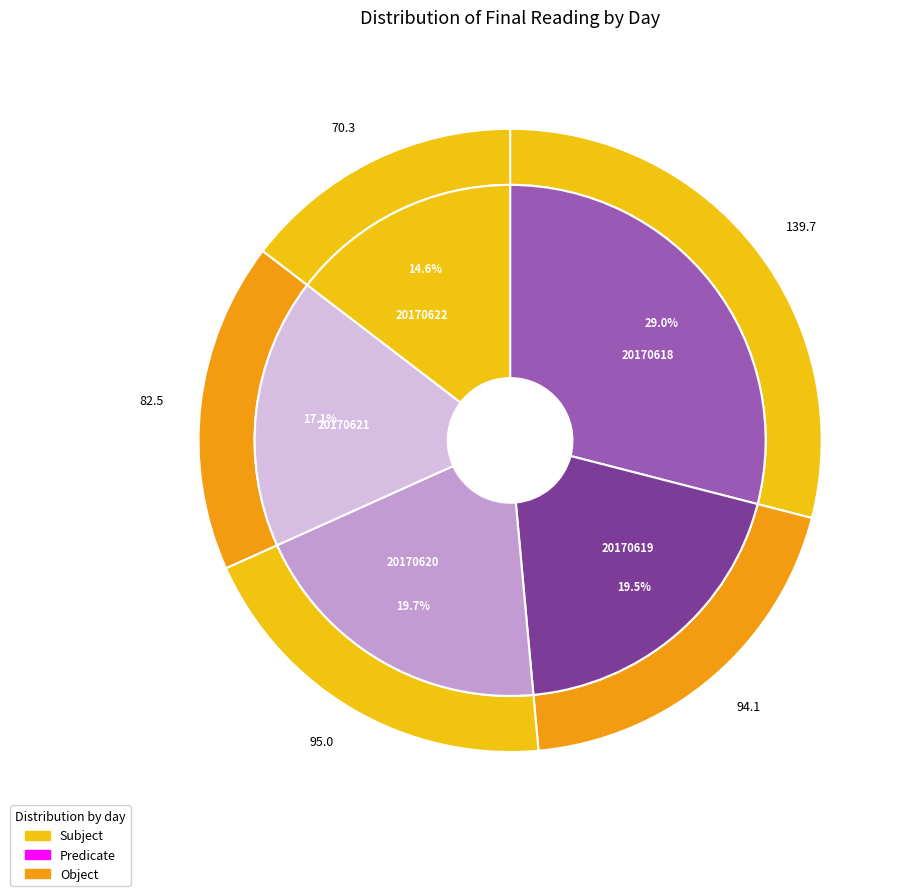

Count the number of slices in the pie.

5